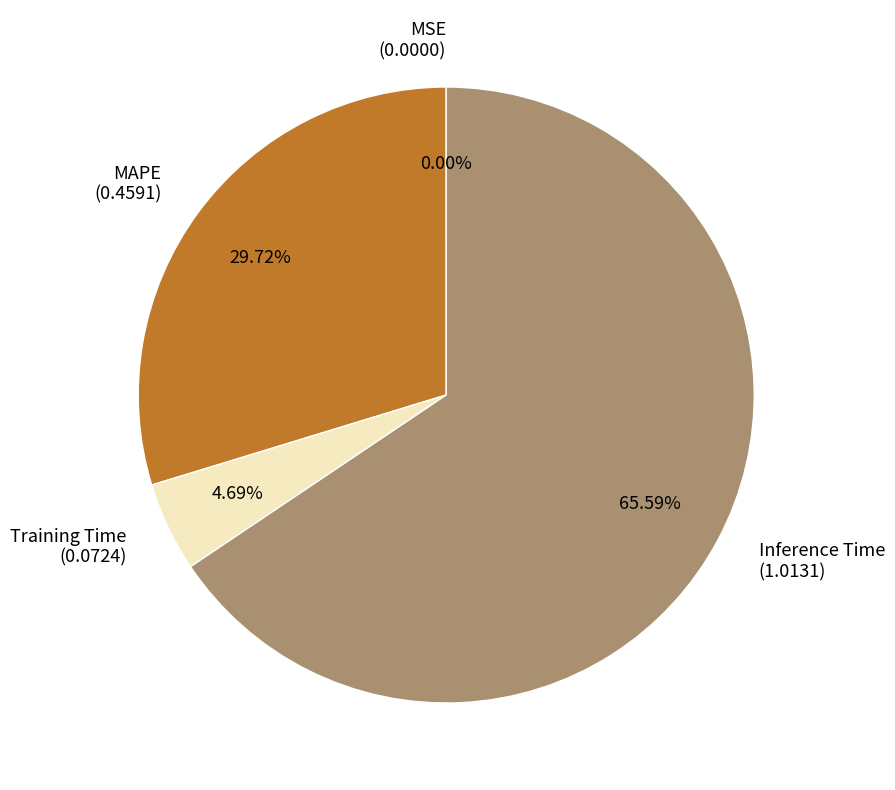

Is Inference Time (1.0131) the majority of the pie?

Yes